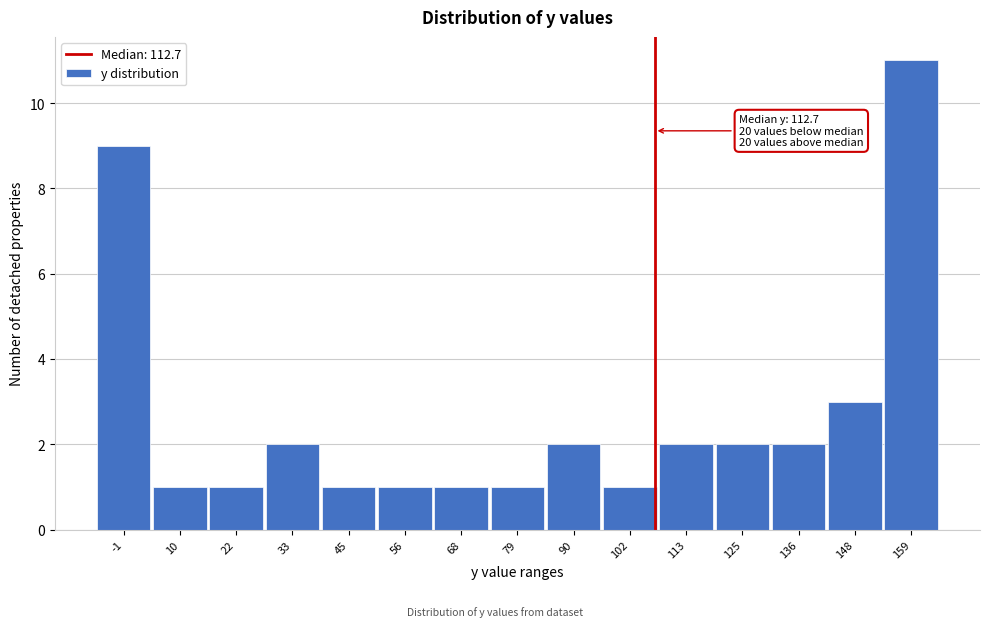

Reading right to left, what are all the values shown in this chart?

11	3	2	2	2	1	2	1	1	1	1	2	1	1	9